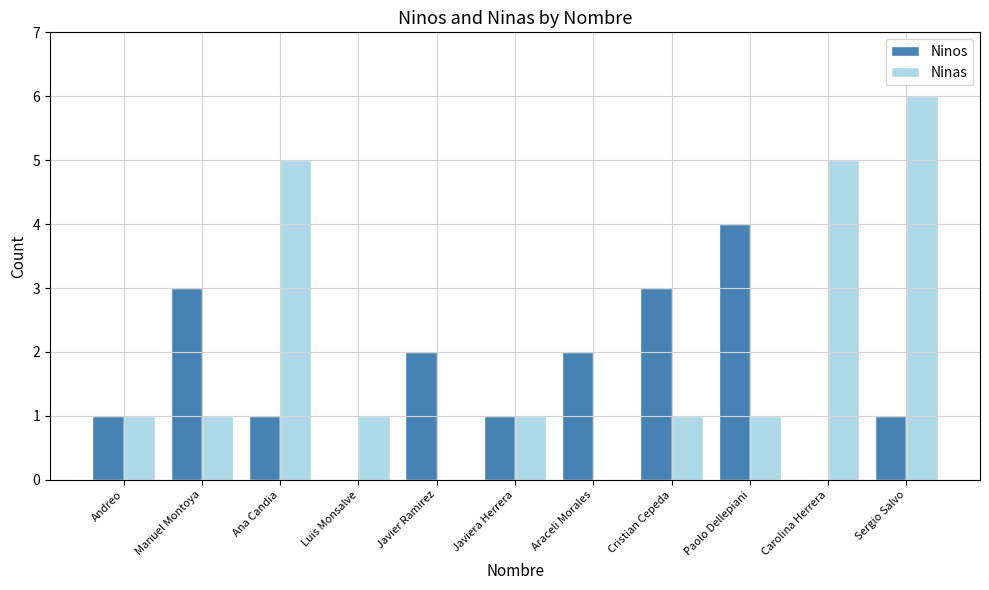

What is the sum of all Ninas values?

22